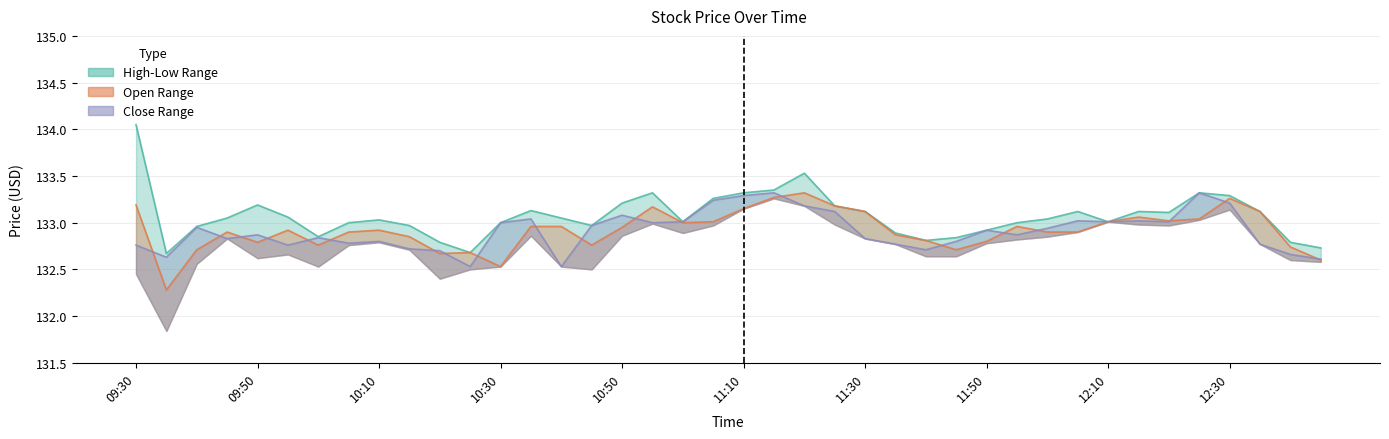

At 15, list the series in order from smallest to largest.

Open, High, Close